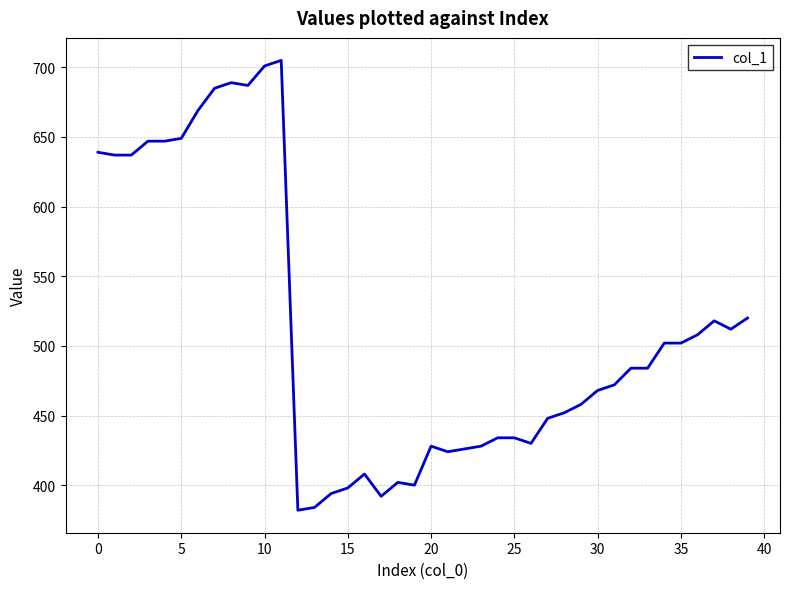

What is the minimum value shown in the chart?

382